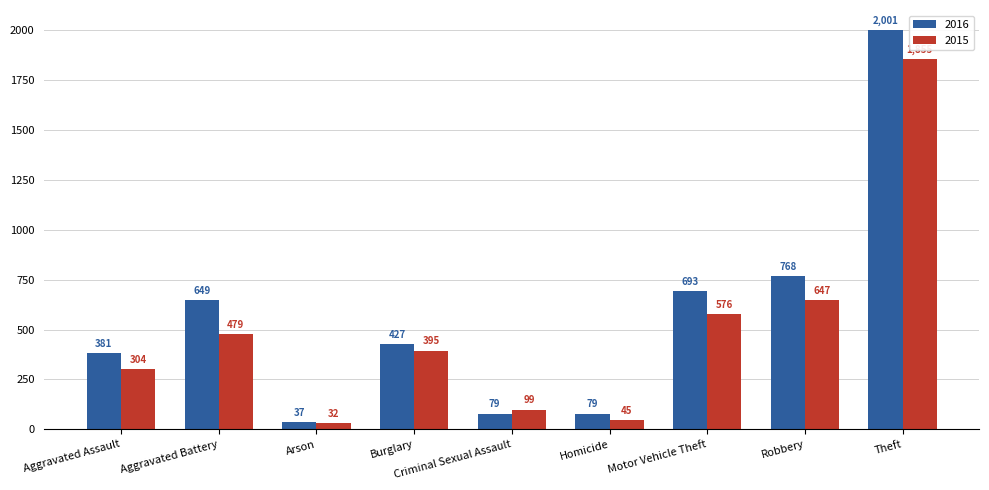

How many bars are there in each group?

2